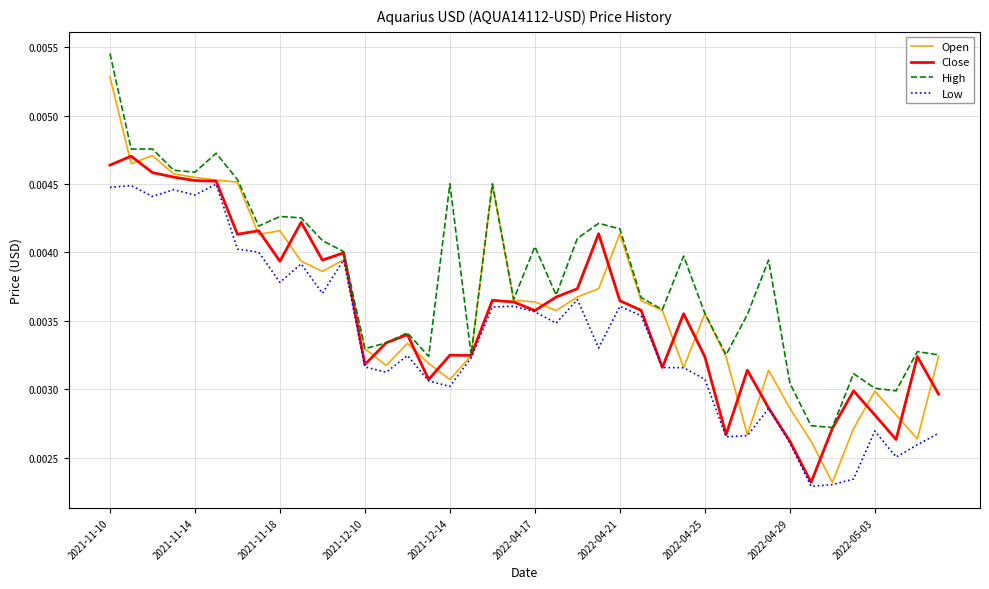

Which series has the largest range (max minus min)?

Open